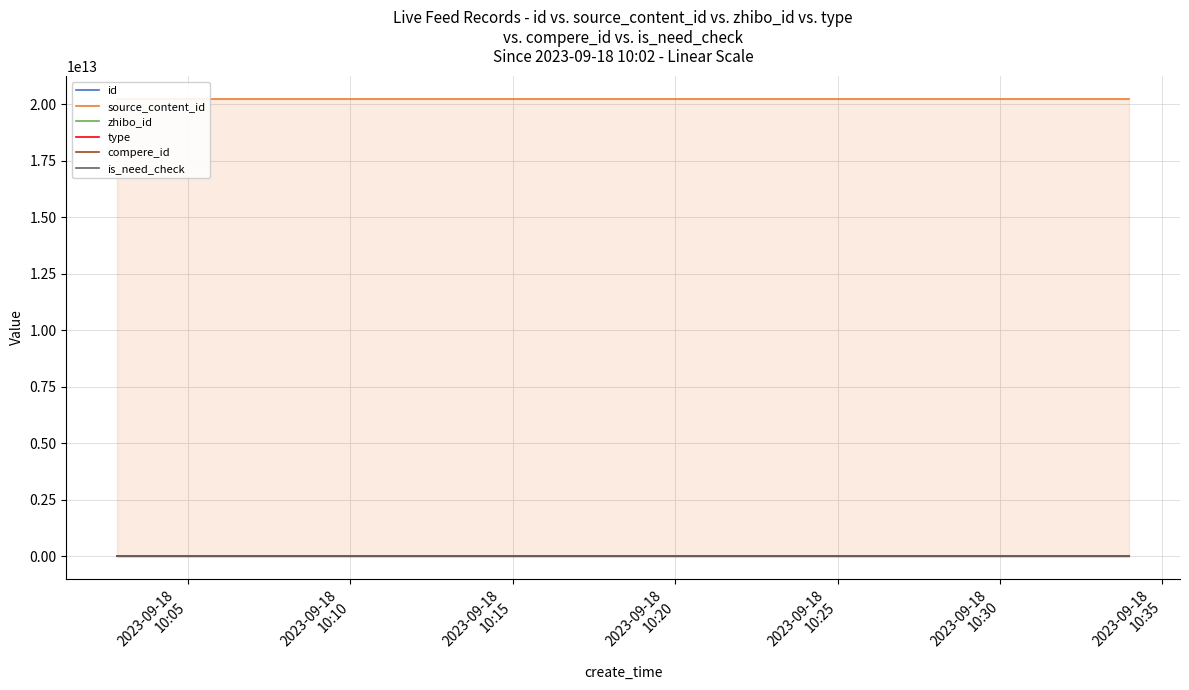

Which series has the largest total across all categories?

source_content_id